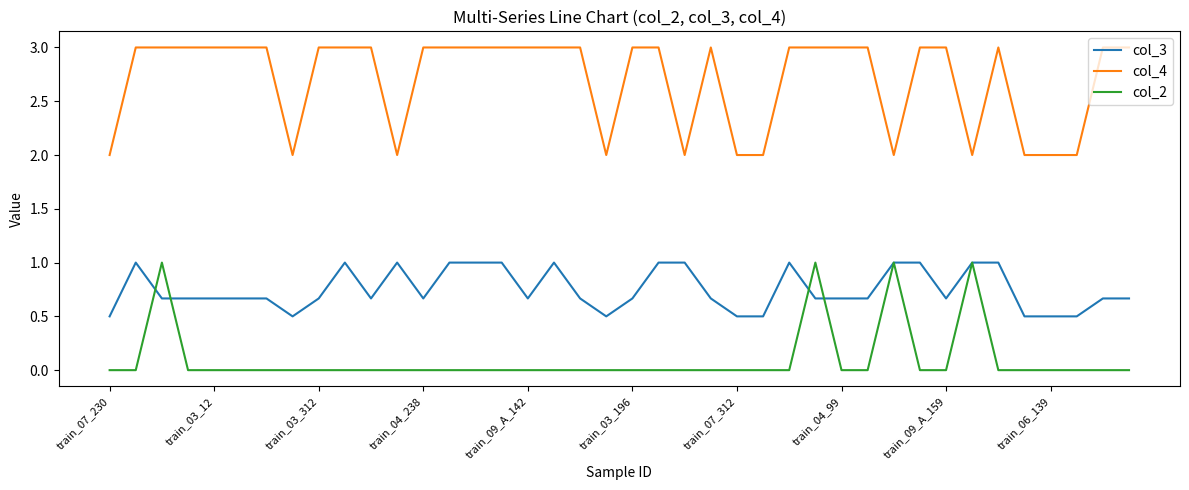

Which series has the largest total across all categories?

col_4